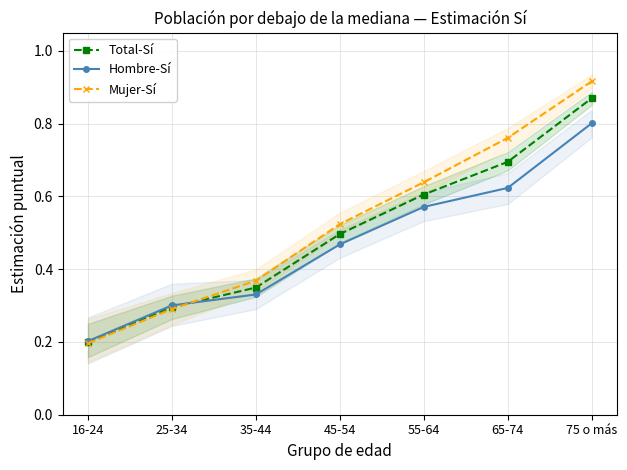

The value of Mujer-Sí at 45-54 is 0.7. True or false?

False